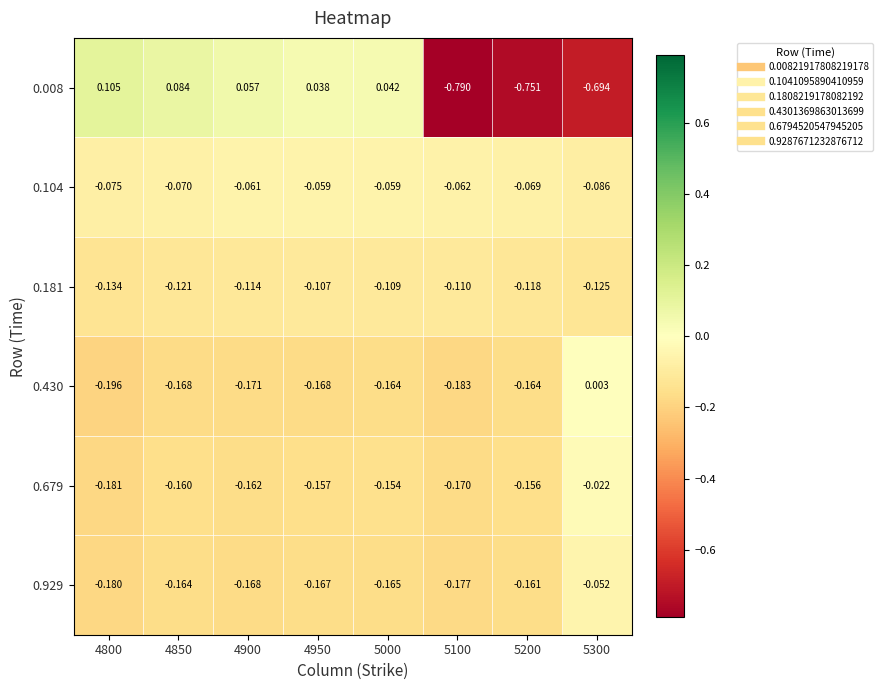

Which series has the largest total across all categories?

0.104